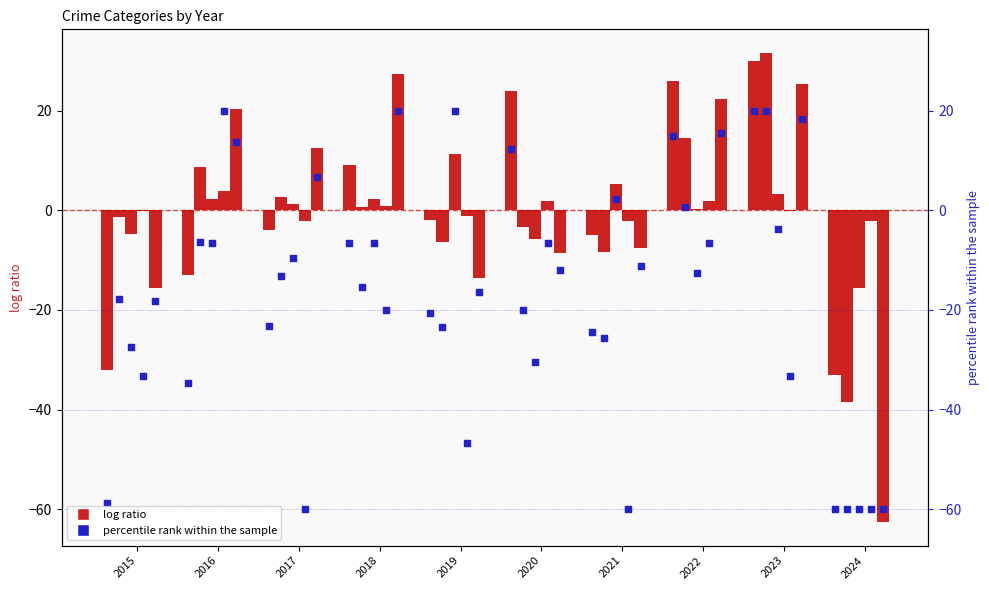

At how many categories does at least one series exceed 15?

3